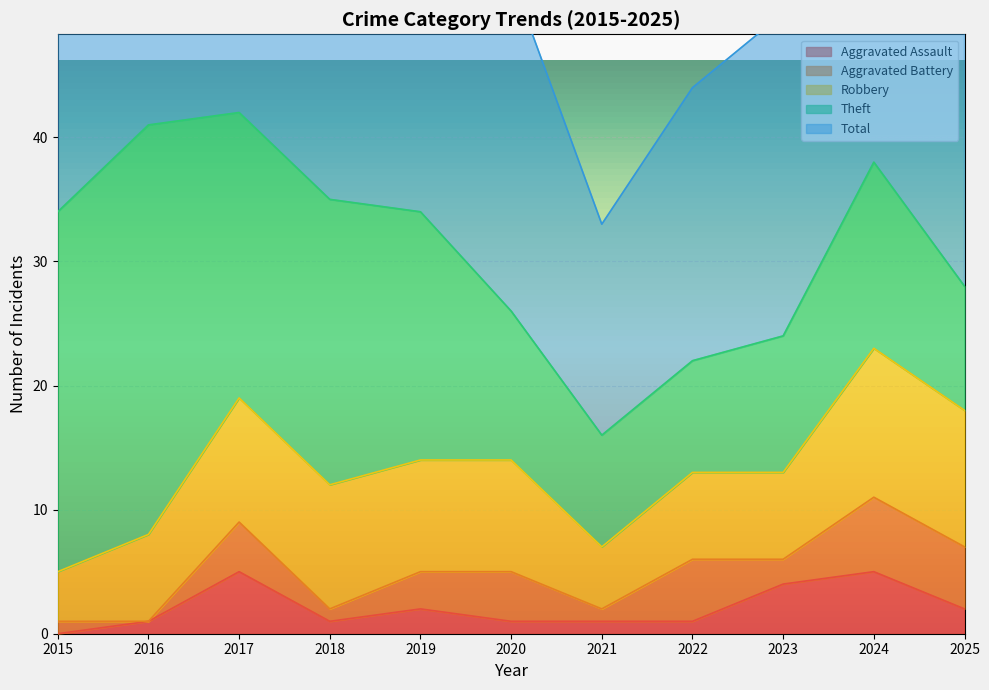

True or false: Aggravated Assault has more than 2 interior local peaks.

True